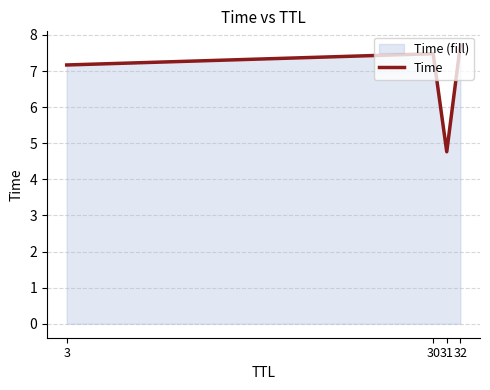

What is the maximum value shown in the chart?

7.7